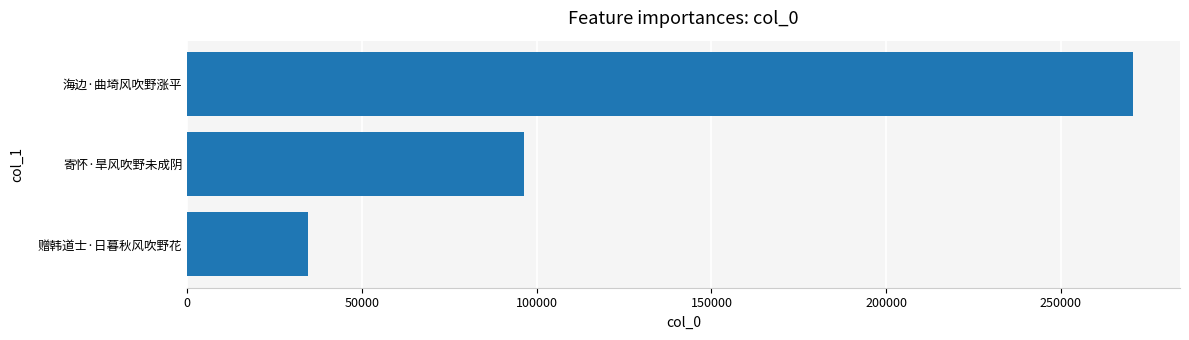

List the labels in order of value, smallest first.

赠韩道士·日暮秋风吹野花, 寄怀·旱风吹野未成阴, 海边·曲埼风吹野涨平